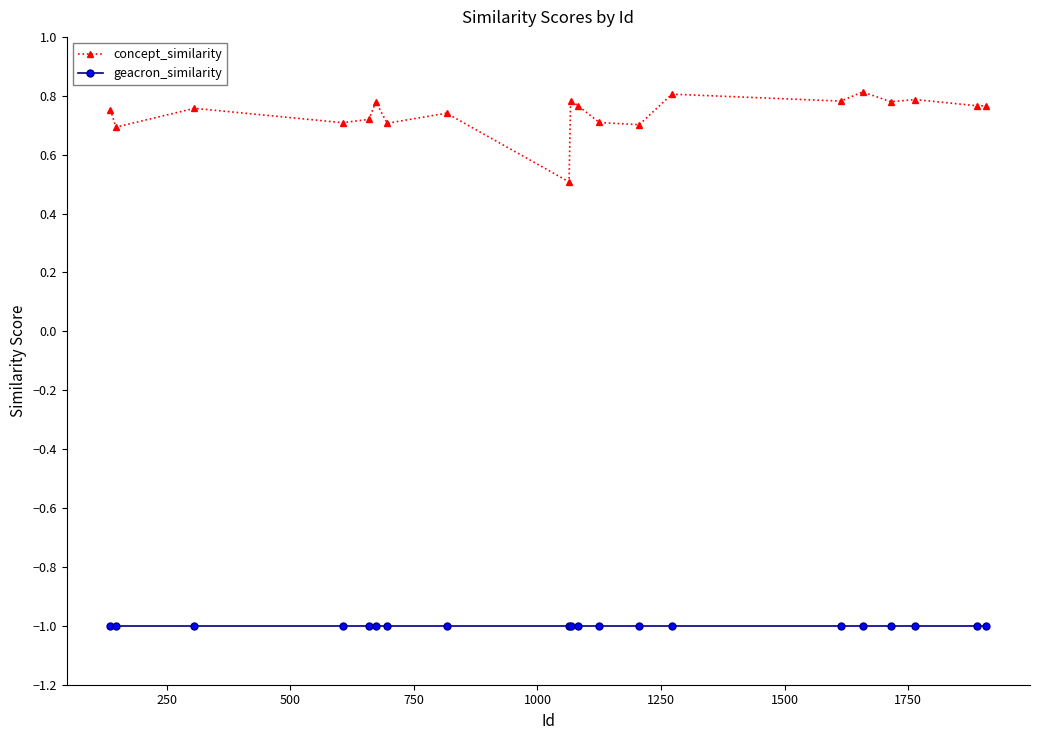

Which series has the largest range (max minus min)?

concept_similarity